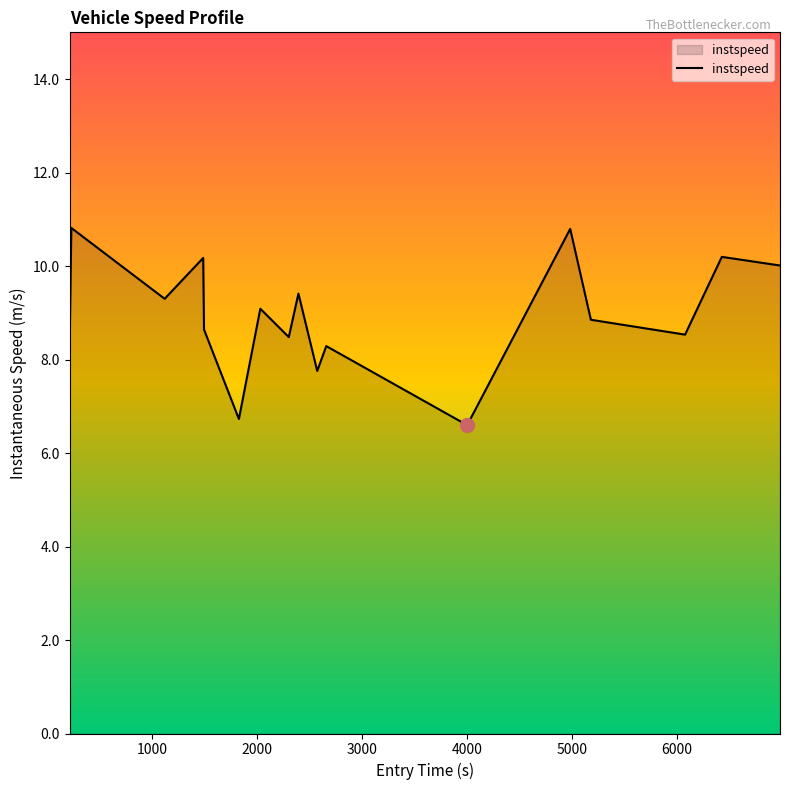

What is the difference between the maximum and minimum values?

4.2